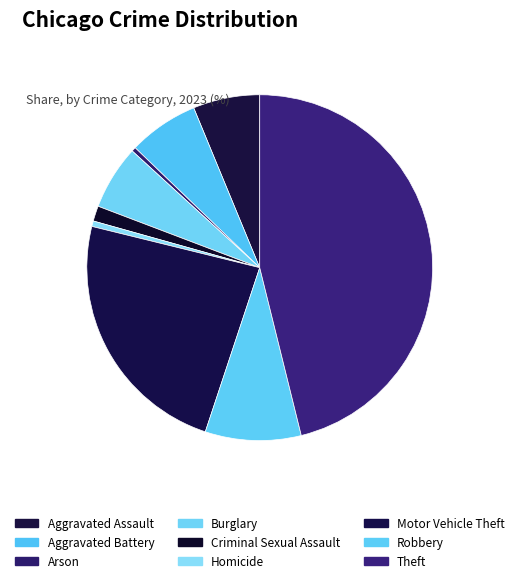

To the nearest percent, what is the average slice percentage?

11%